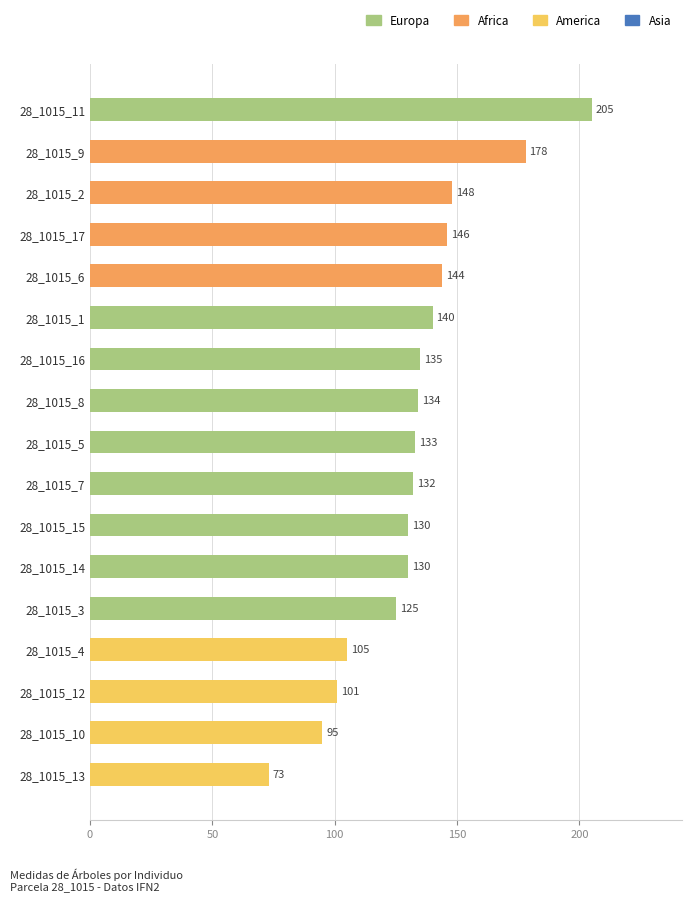

What is the change in value from 28_1015_10 to 28_1015_12?

+6